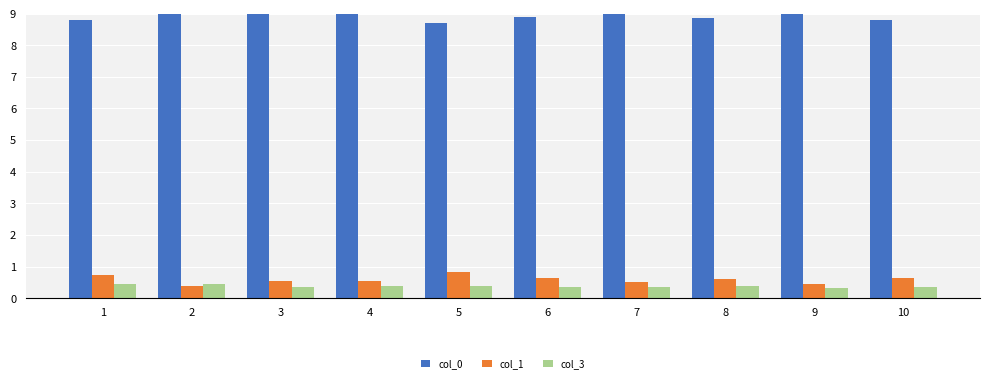

Reading right to left, extract all data points from this chart.

col_0: 10=8.8	9=9.0	8=8.9	7=9.0	6=8.9	5=8.7	4=9.0	3=9.0	2=9.1	1=8.8
col_1: 10=0.6	9=0.5	8=0.6	7=0.5	6=0.6	5=0.8	4=0.5	3=0.5	2=0.4	1=0.7
col_3: 10=0.4	9=0.3	8=0.4	7=0.4	6=0.3	5=0.4	4=0.4	3=0.4	2=0.5	1=0.4